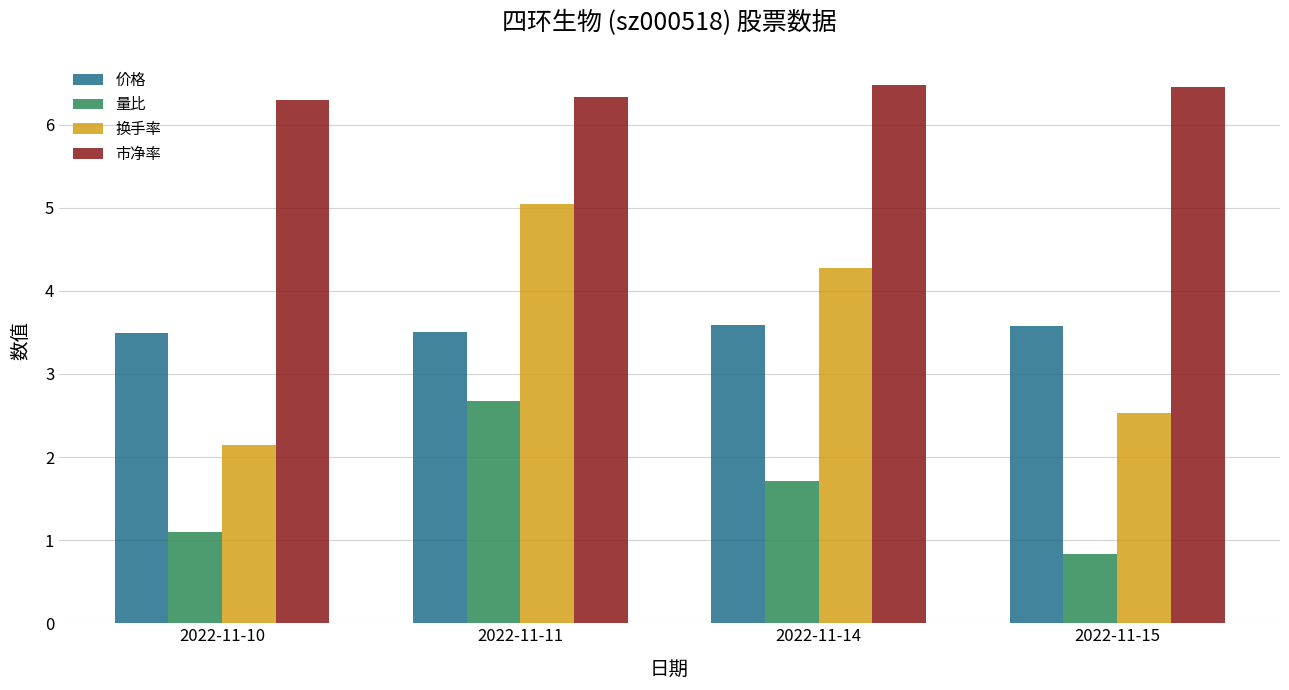

At 2022-11-15, list the series in order from largest to smallest.

市净率, 价格, 换手率, 量比